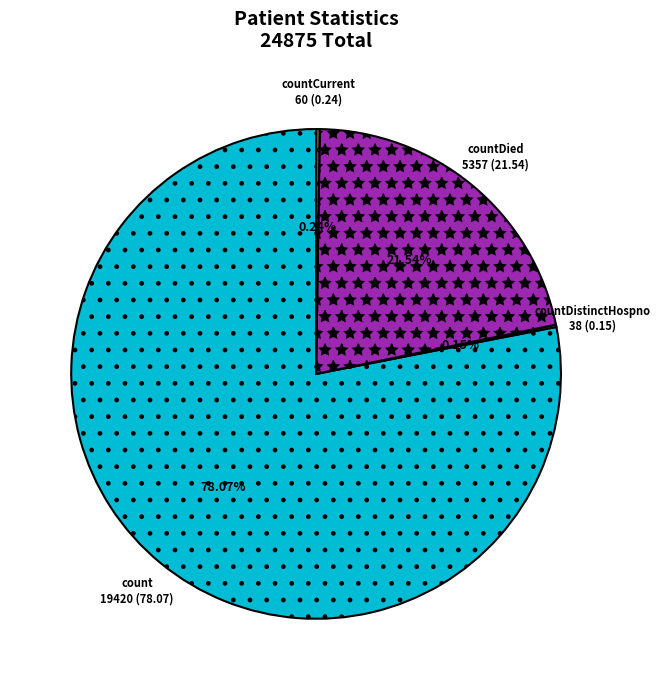

What percentage is the countDied slice, to the nearest percent?

22%